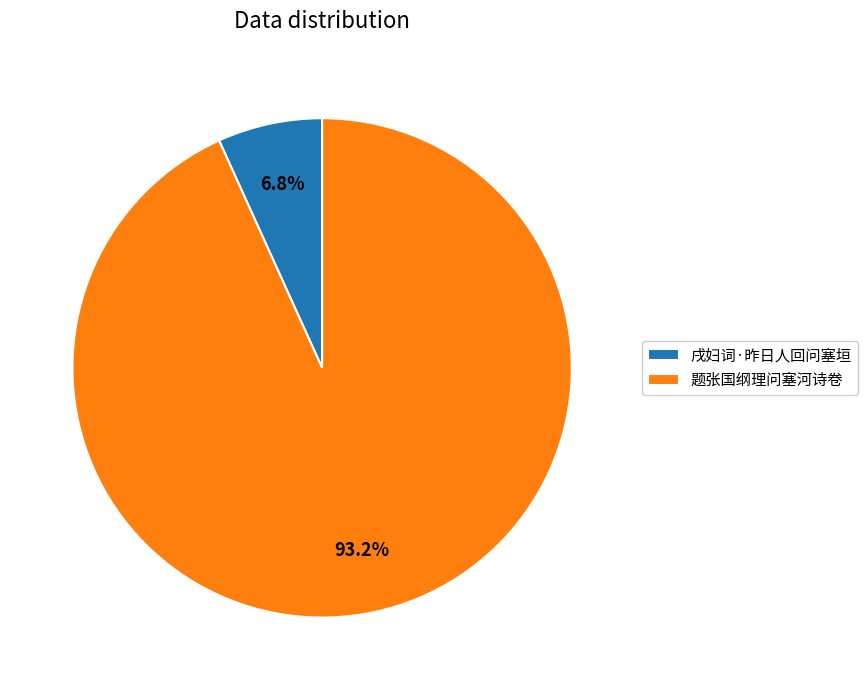

Which slice is the smallest?

戌妇词·昨日人回问塞垣